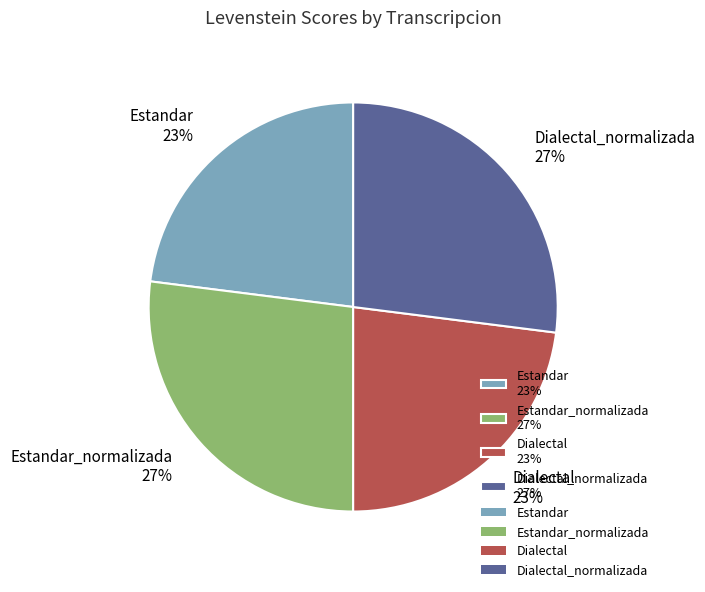

Do Estandar_normalizada 27% and Dialectal_normalizada 27% together represent more than half of the pie?

Yes